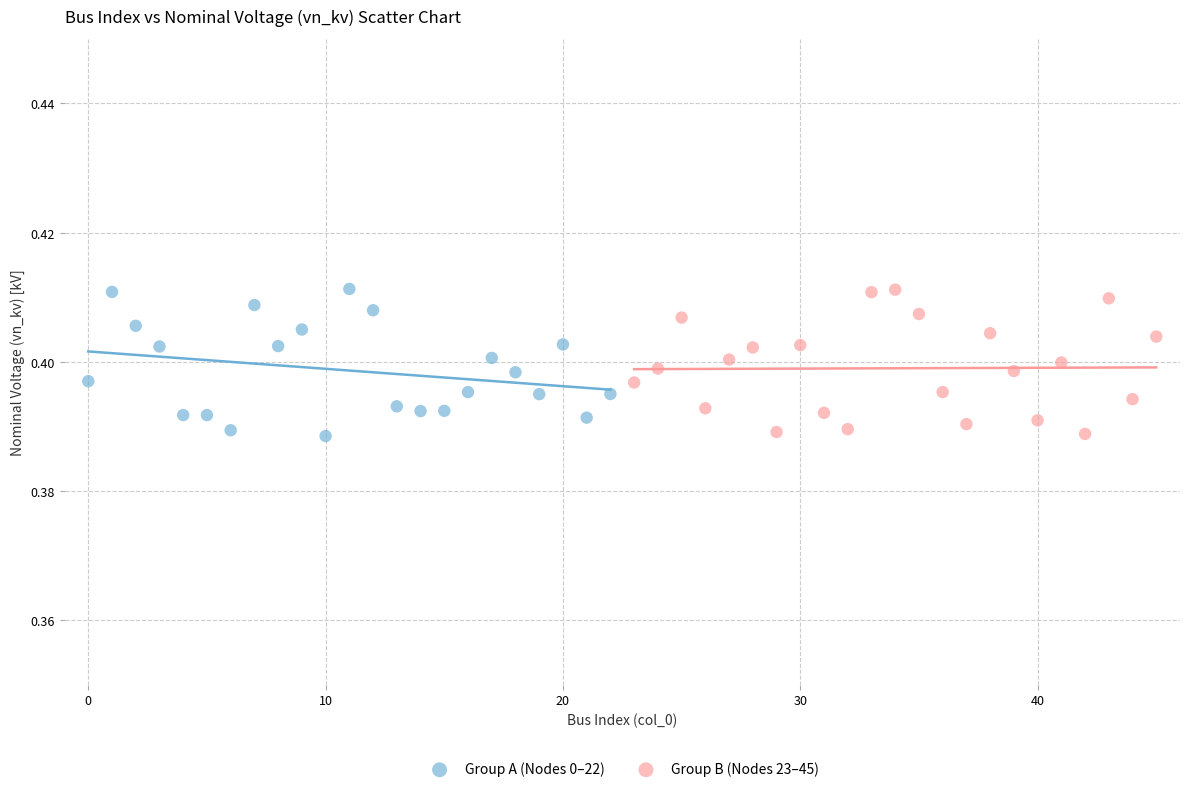

What are all the series names shown in the legend?

Group A (Nodes 0–22), Group B (Nodes 23–45)